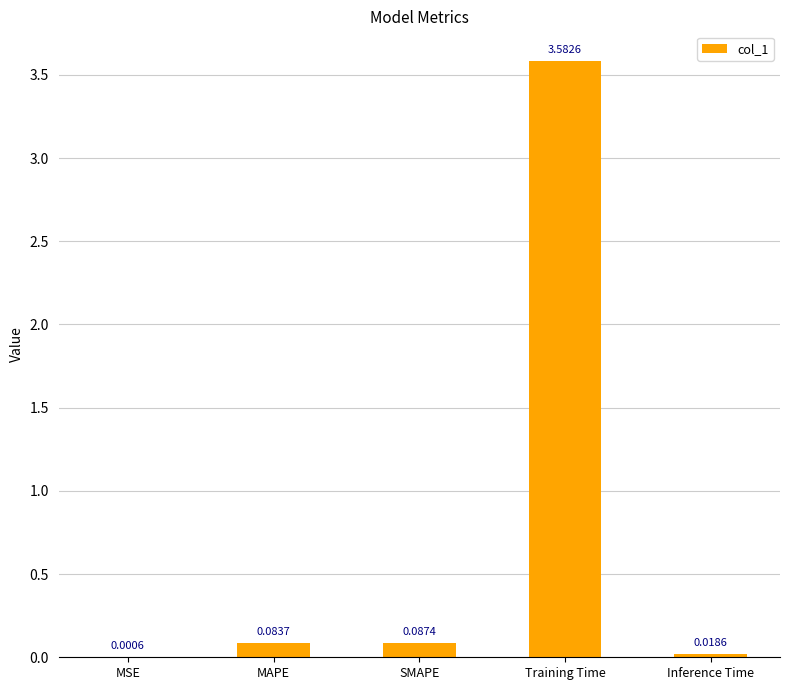

What is the sum of the values at Training Time and MSE?

3.6